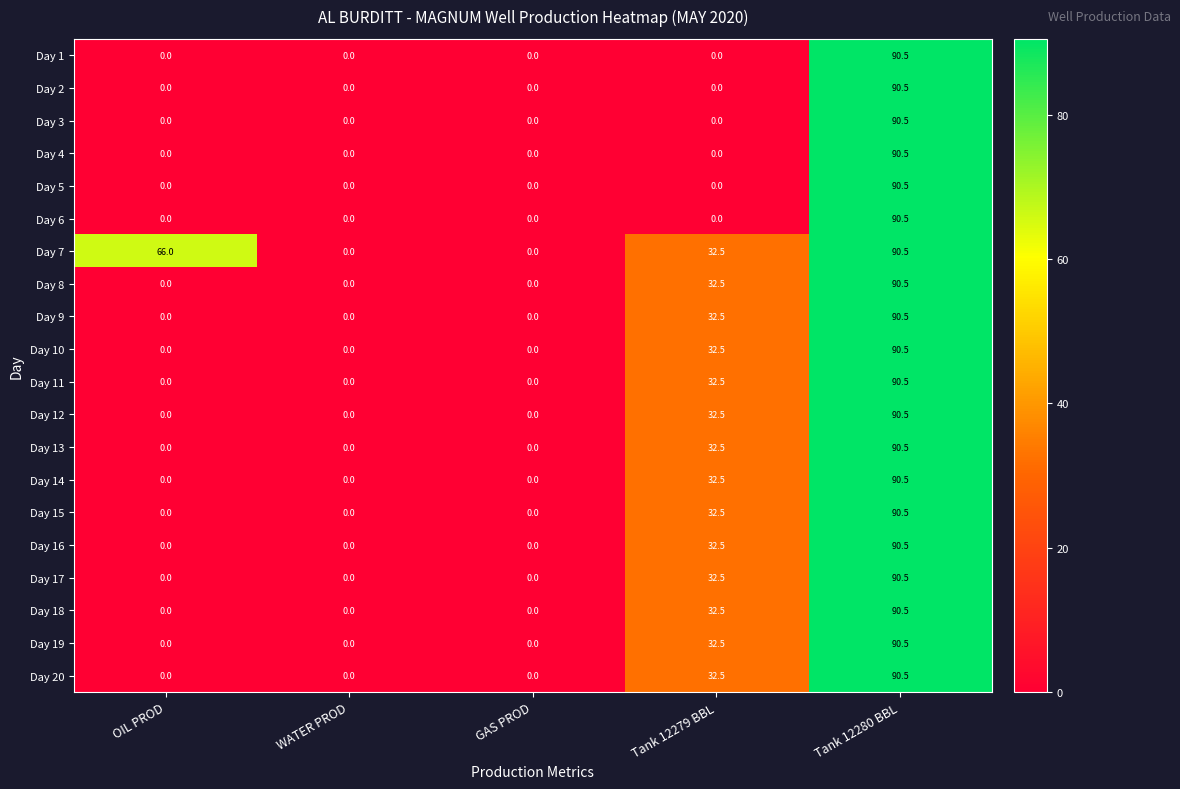

At how many categories does at least one series exceed 19?

3